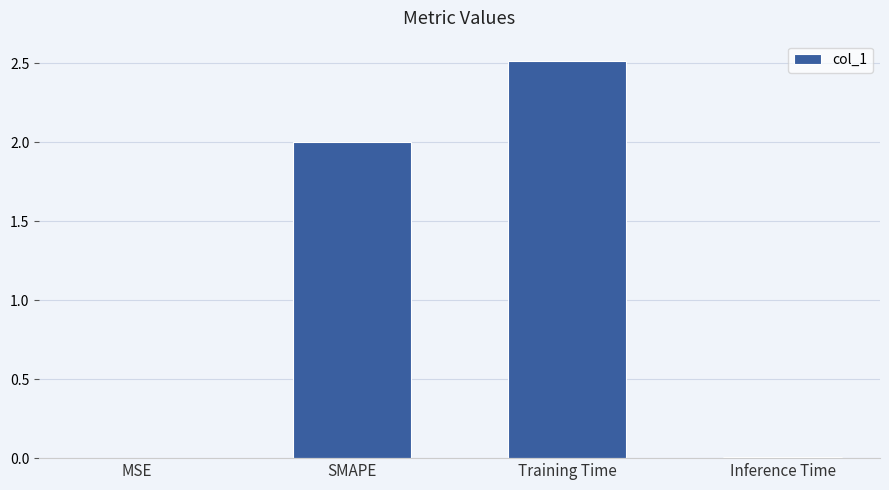

What is the maximum value shown in the chart?

2.5